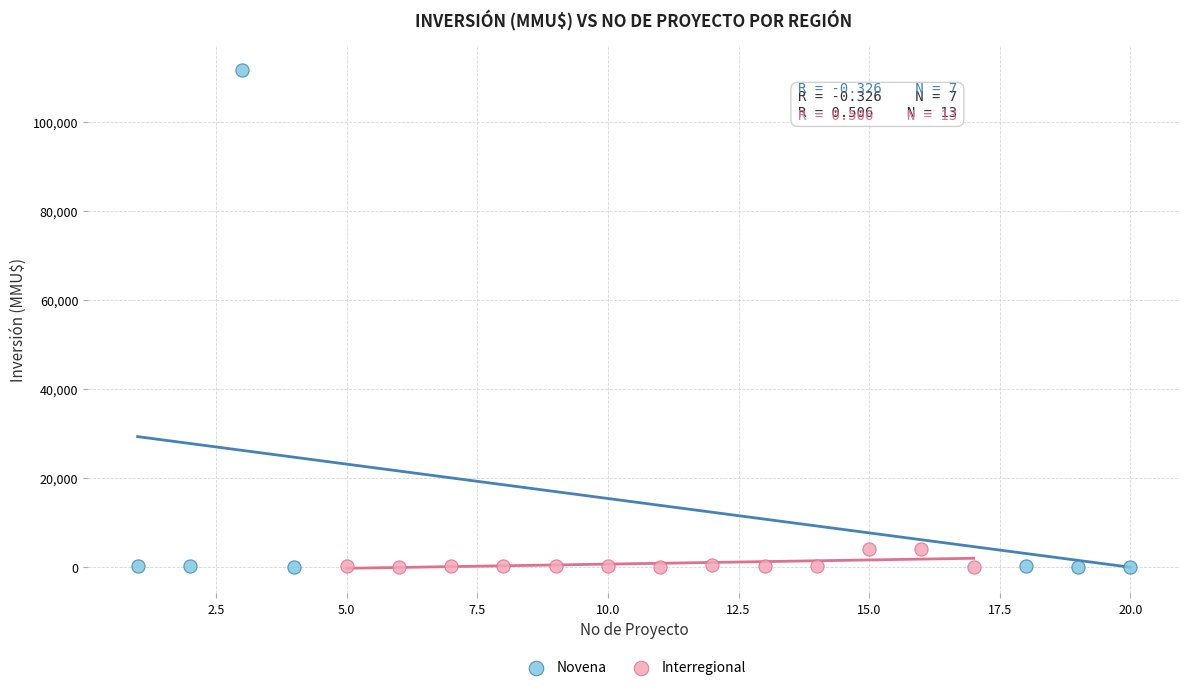

Which series has the widest spread of Y values?

Novena